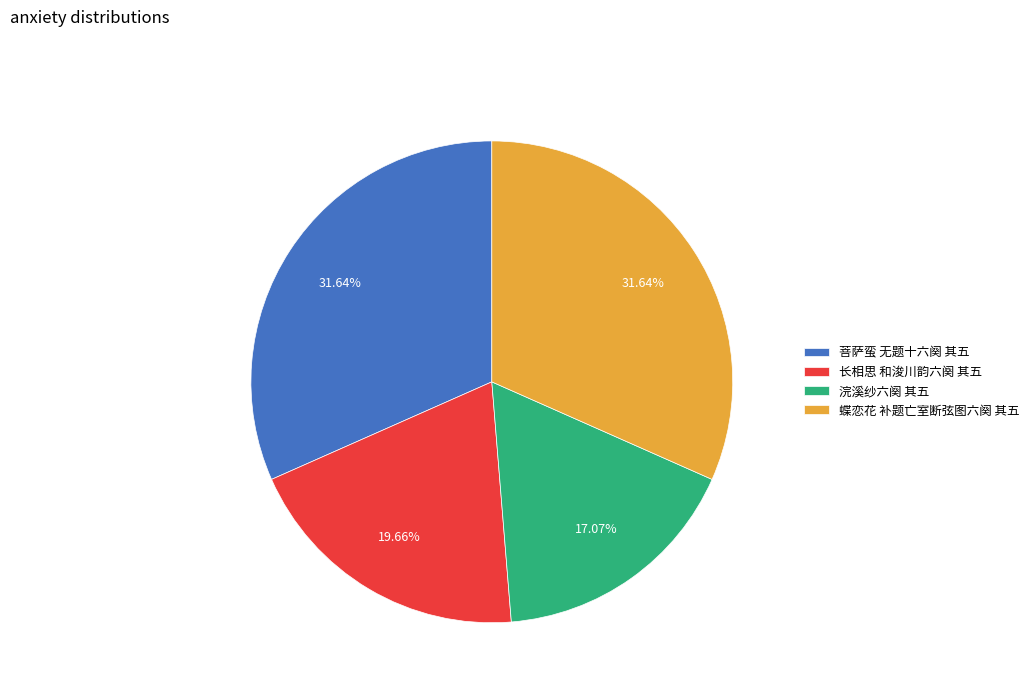

To the nearest percent, what is the average slice percentage?

25%